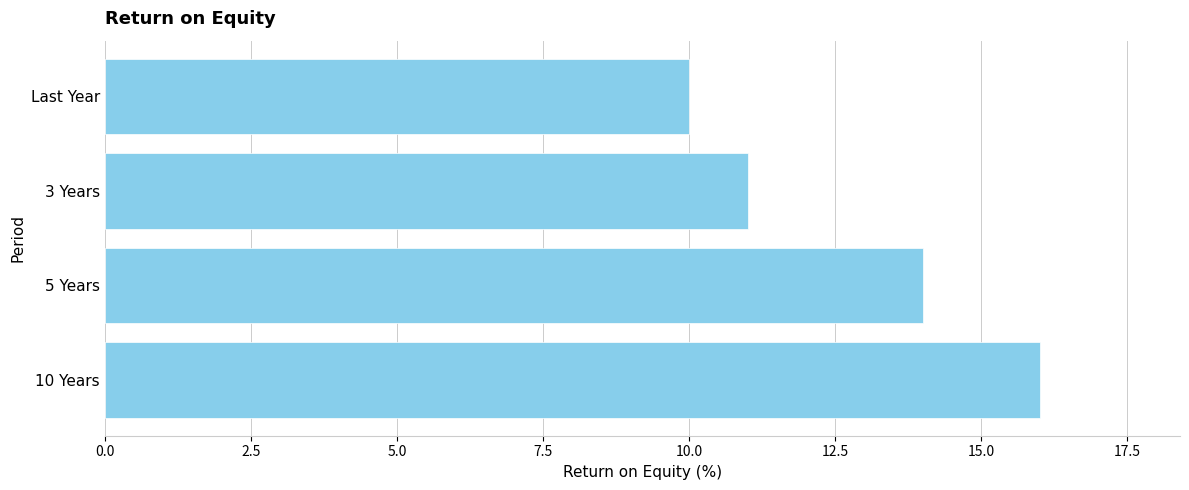

List the labels in order of value, smallest first.

Last Year, 3 Years, 5 Years, 10 Years